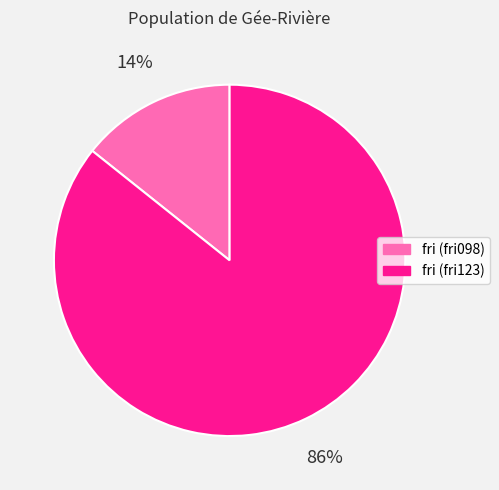

Is there a majority slice in this chart?

Yes